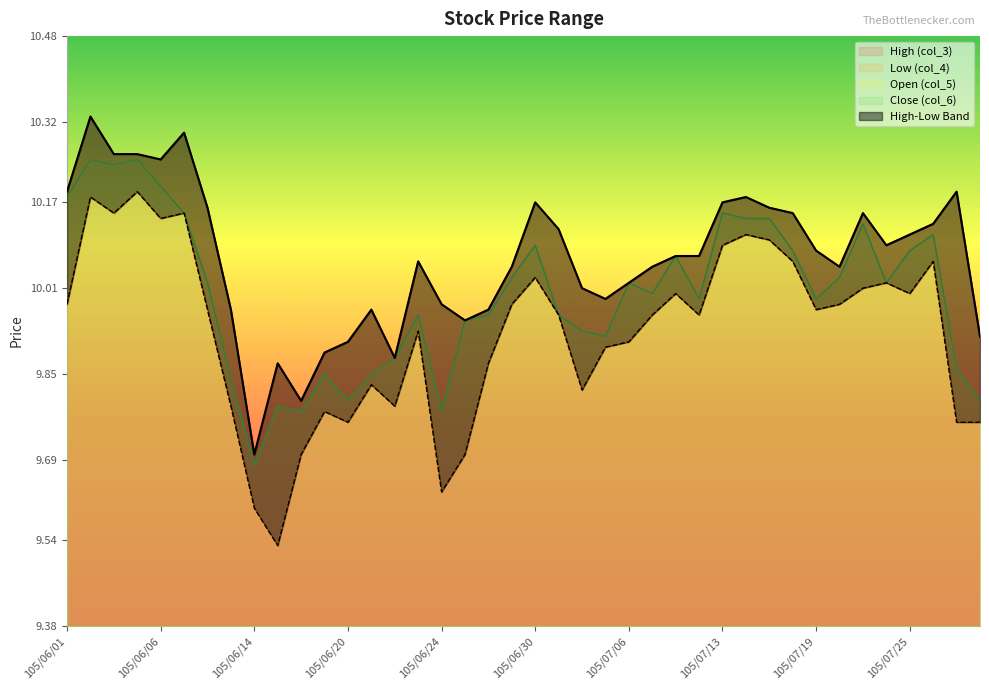

True or false: High (col_3) and Open (col_5) cross at least once.

False